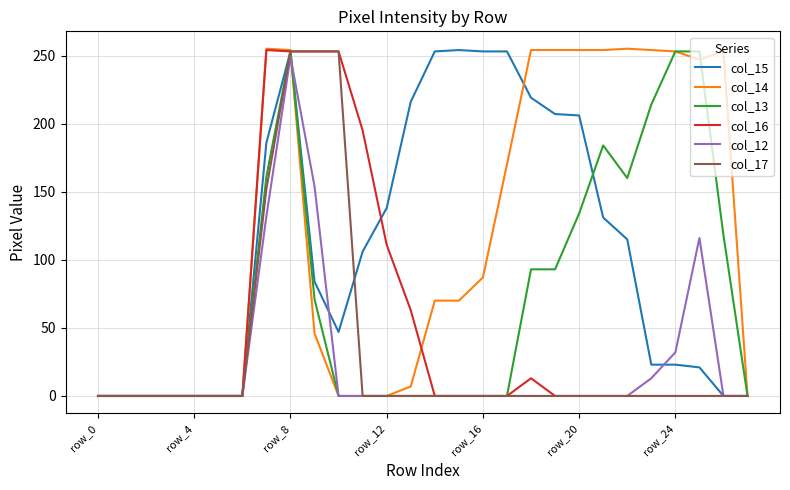

Which series has the largest total across all categories?

col_14